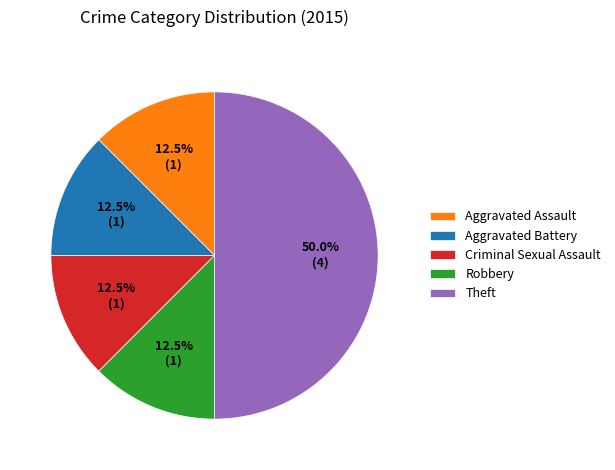

Combined, what portion of the pie is Robbery and Theft?

62.5%